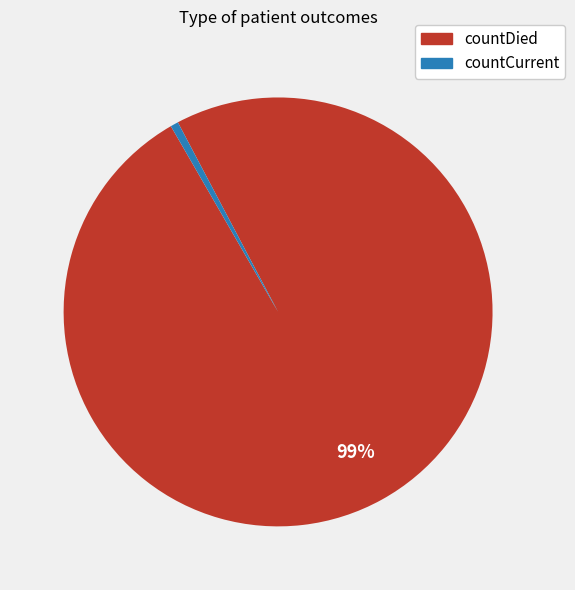

Which has a higher value, countDied or countCurrent?

countDied